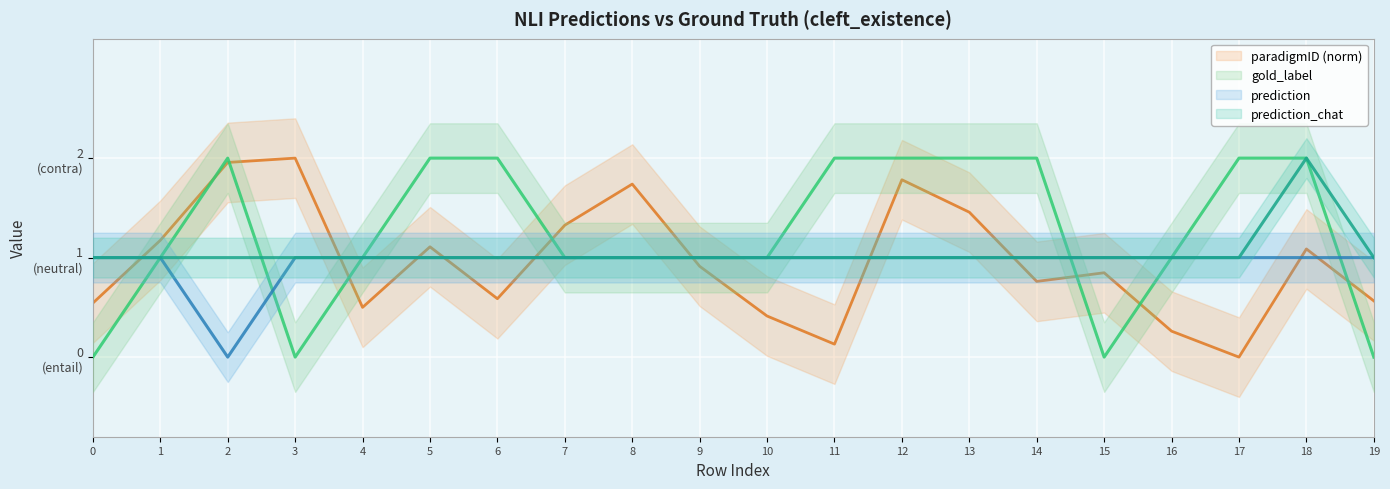

After their last crossing, which series has the higher values: prediction or gold_label?

prediction